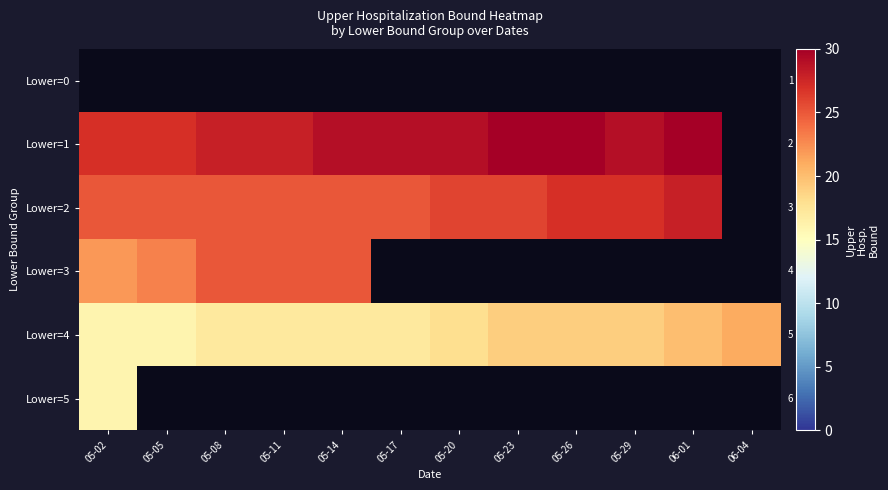

What is the maximum value for Lower=3?

25.0